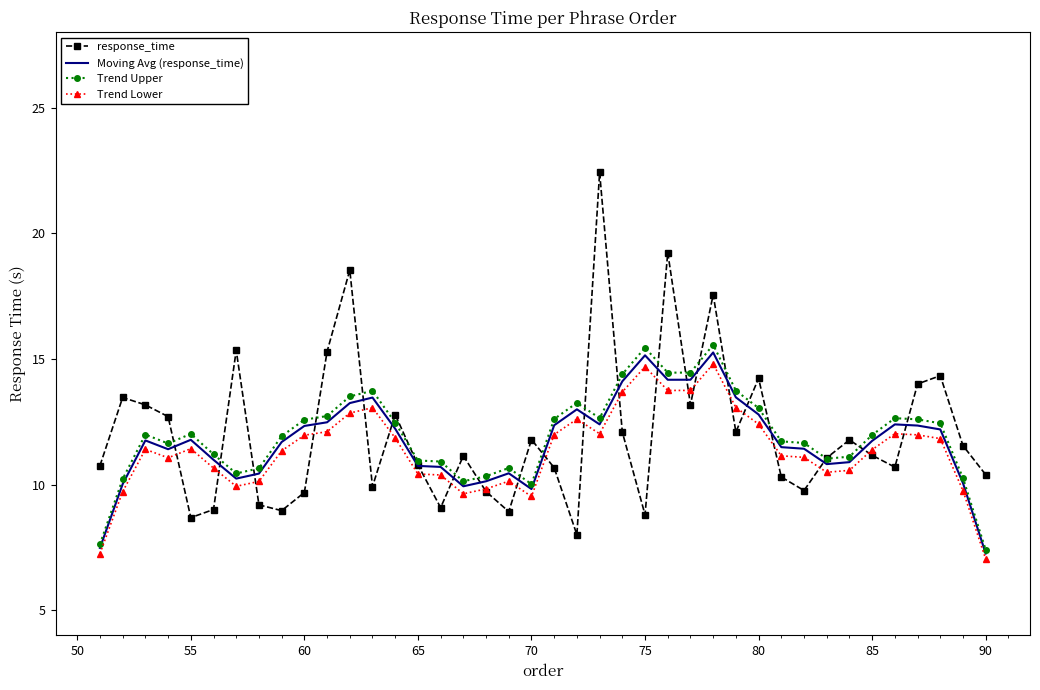

Which series has the widest spread of values?

response_time